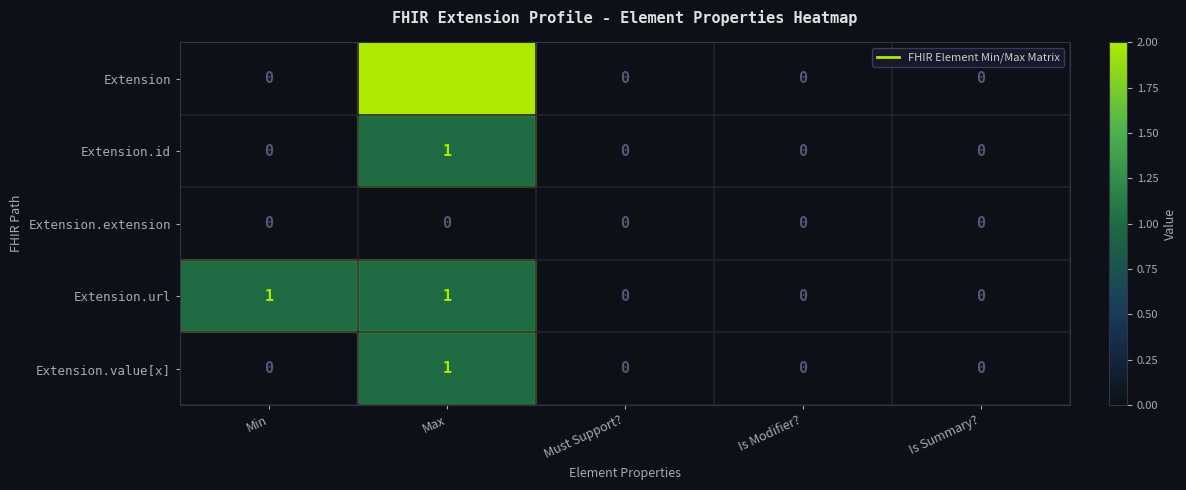

Count the Extension.id values in the range 0 to 1.

5